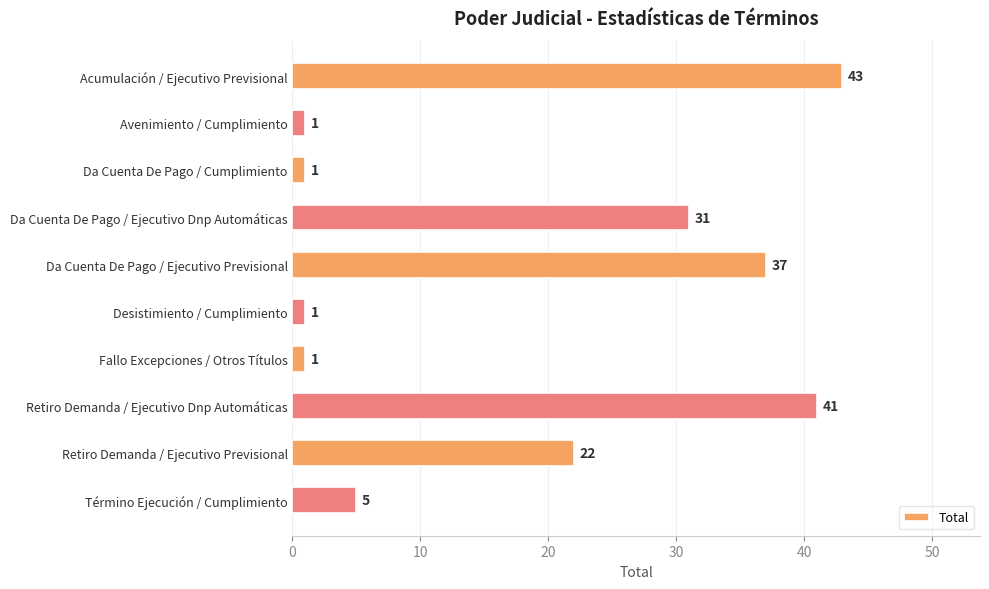

Reading top to bottom, what are all the values shown in this chart?

Acumulación / Ejecutivo Previsional=43	Avenimiento / Cumplimiento=1	Da Cuenta De Pago / Cumplimiento=1	Da Cuenta De Pago / Ejecutivo Dnp Automáticas=31	Da Cuenta De Pago / Ejecutivo Previsional=37	Desistimiento / Cumplimiento=1	Fallo Excepciones / Otros Títulos=1	Retiro Demanda / Ejecutivo Dnp Automáticas=41	Retiro Demanda / Ejecutivo Previsional=22	Término Ejecución / Cumplimiento=5